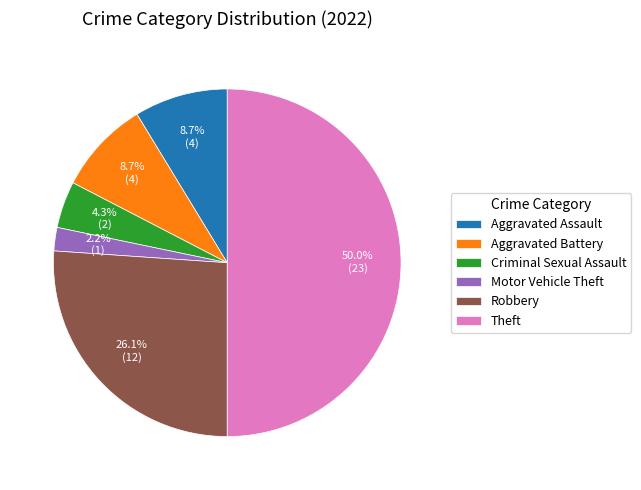

What percentage is the Robbery slice, to the nearest percent?

26%